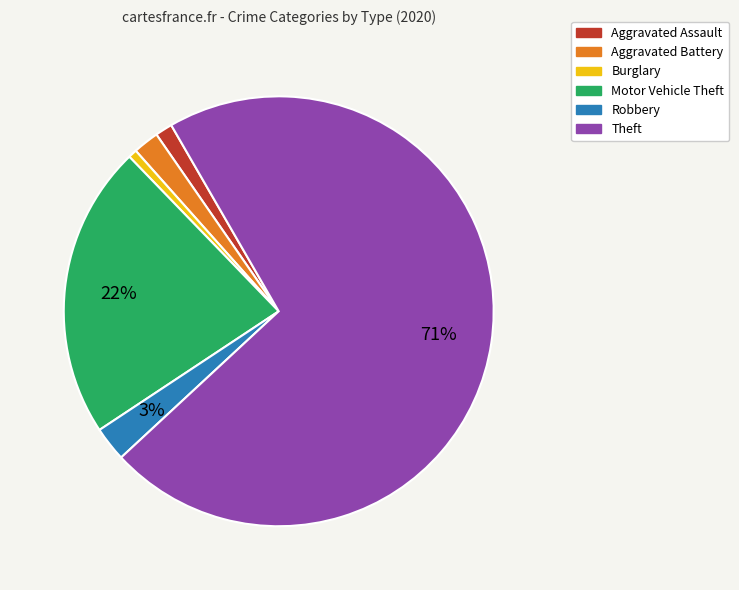

Between Aggravated Battery and Robbery, which is larger?

Robbery